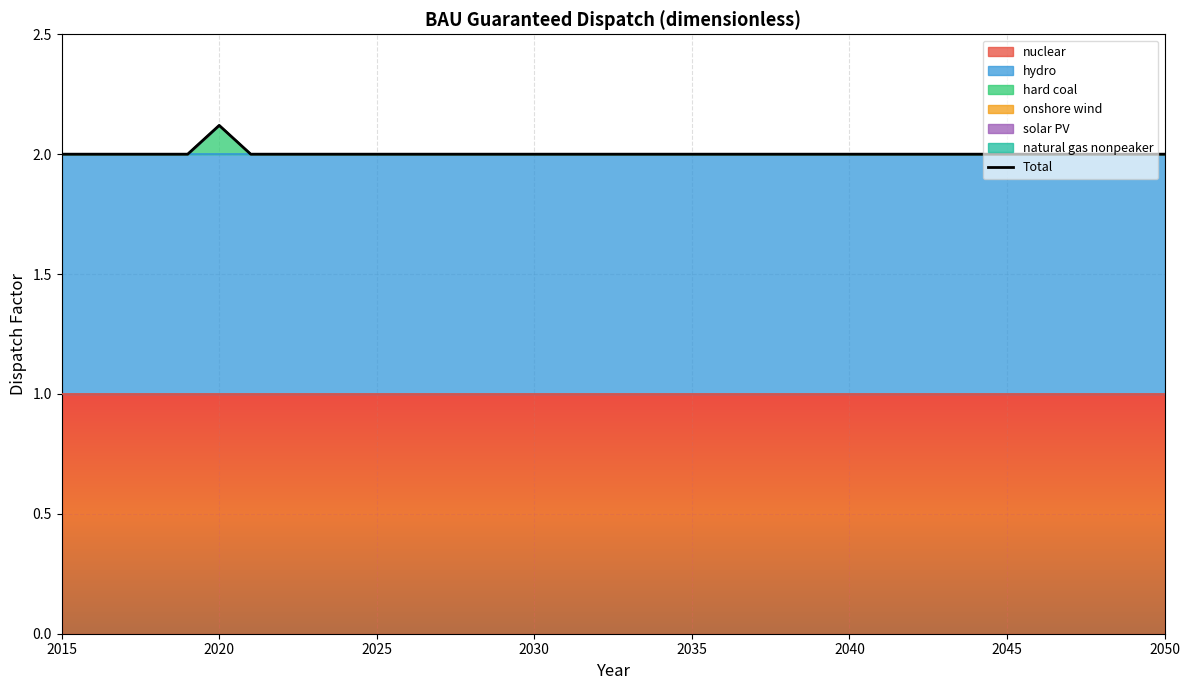

At which label is the value closest to 2?

2015